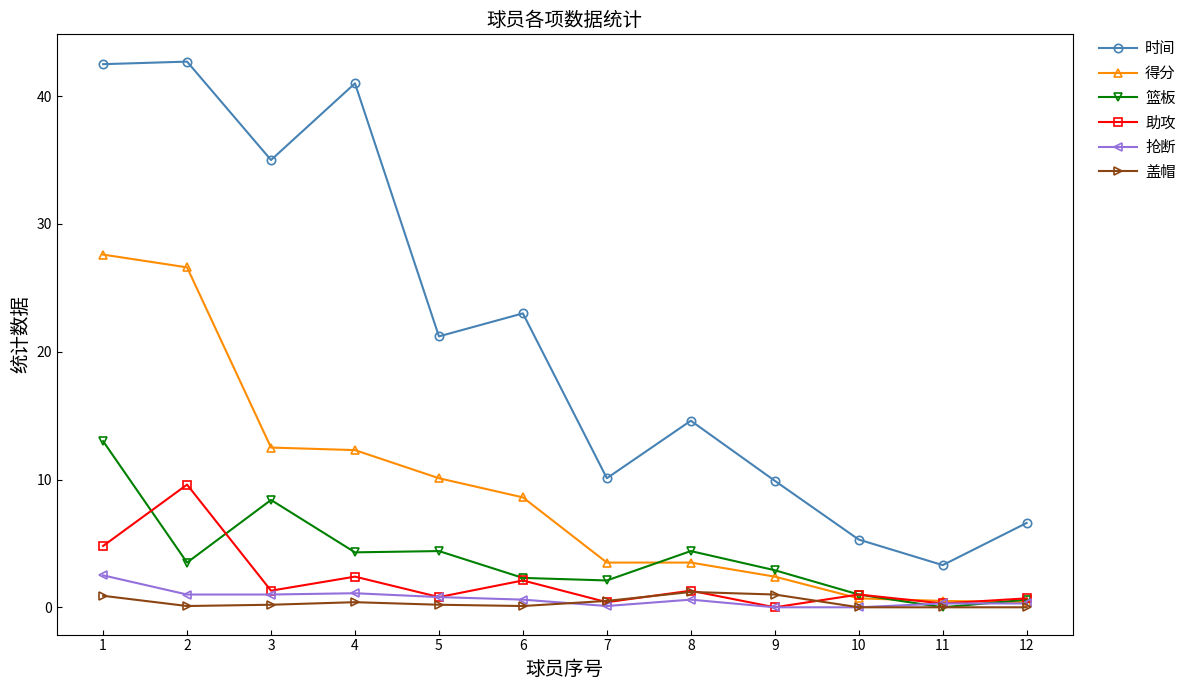

Is it true that 得分 equals 7.5 at 1?

False